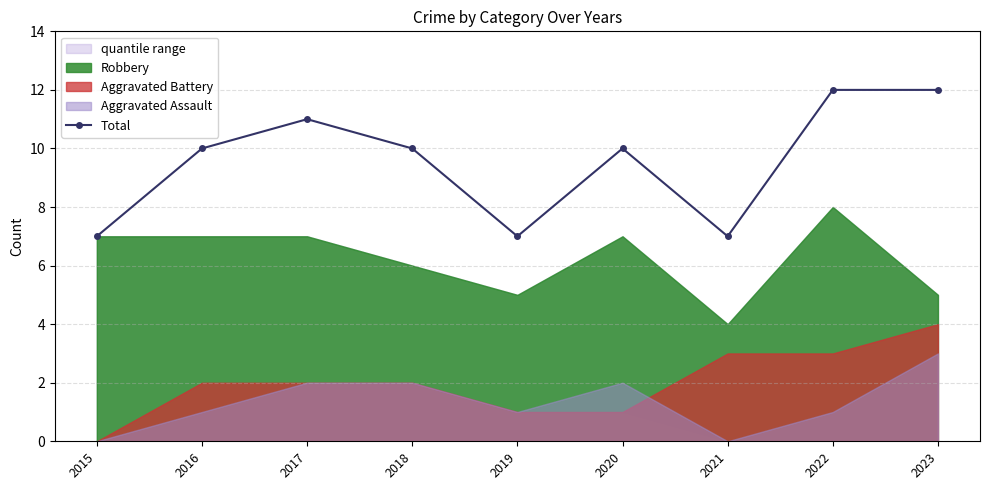

What is the average value?

10